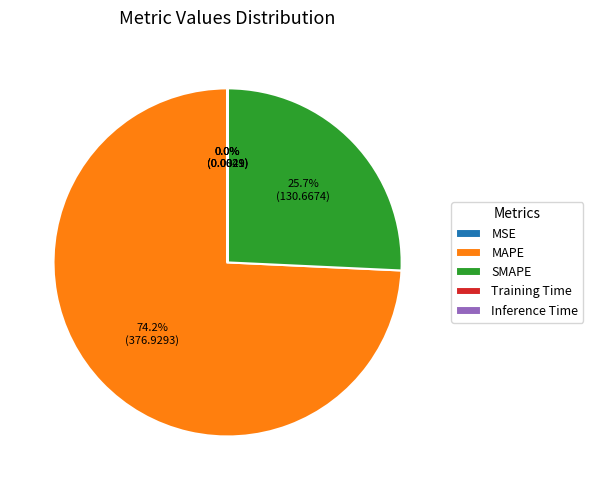

To the nearest percent, what is the difference between the largest and smallest slice percentages?

74%